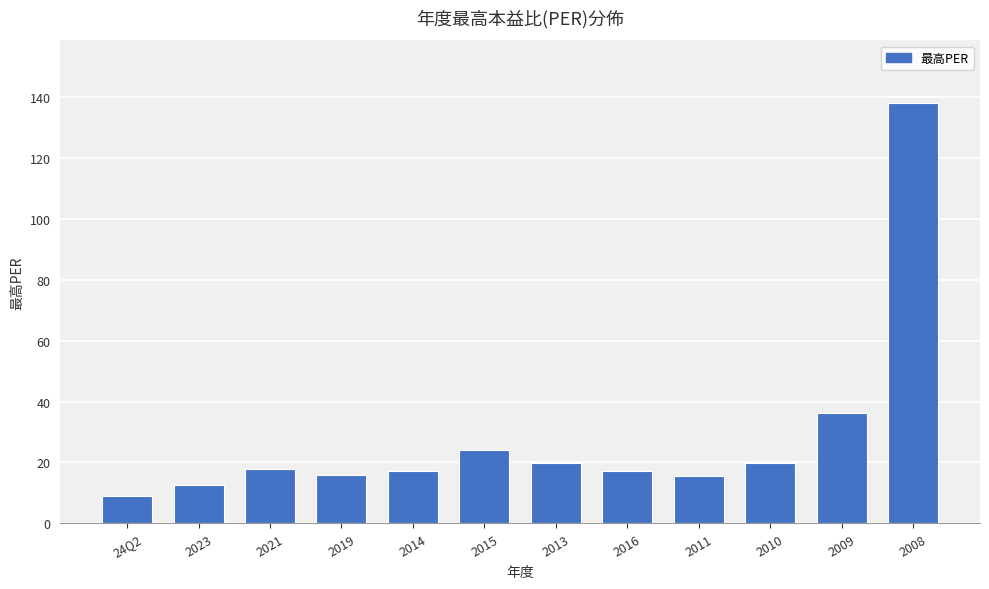

What is the average value?

28.5